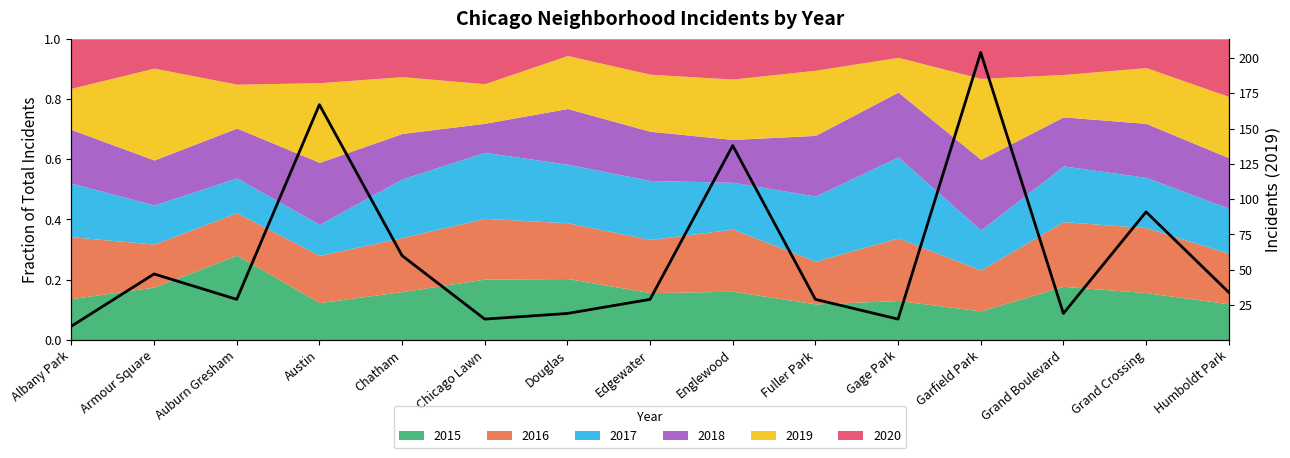

Does the chart have visible grid lines?

No